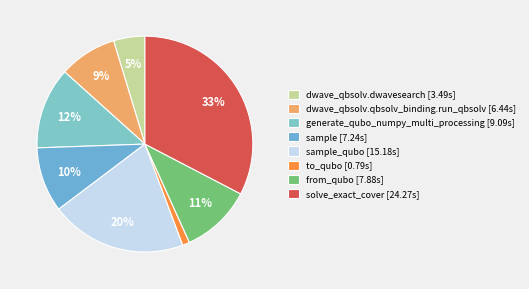

To the nearest percent, what is the average slice percentage?

12%